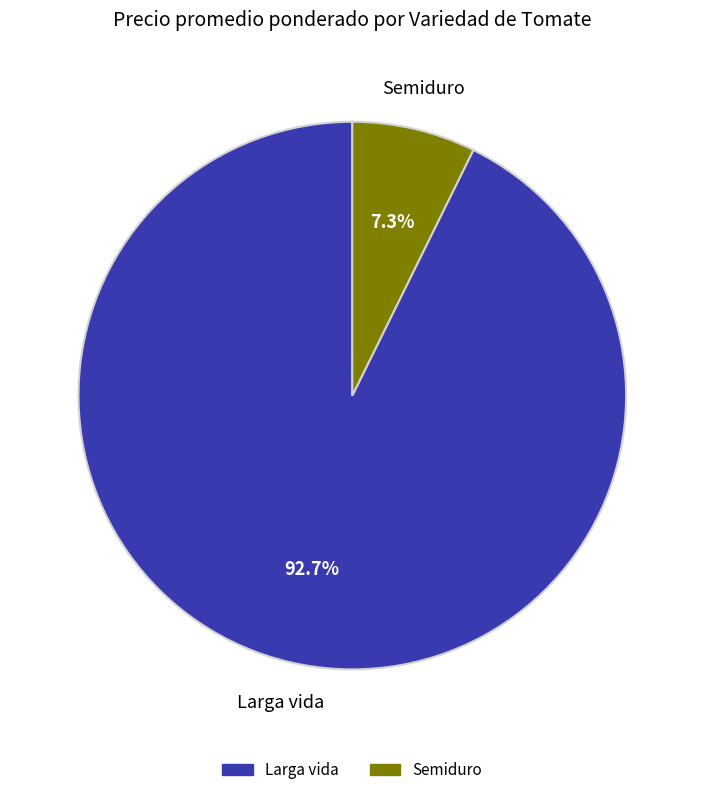

Which category has the smallest portion of the pie?

Semiduro